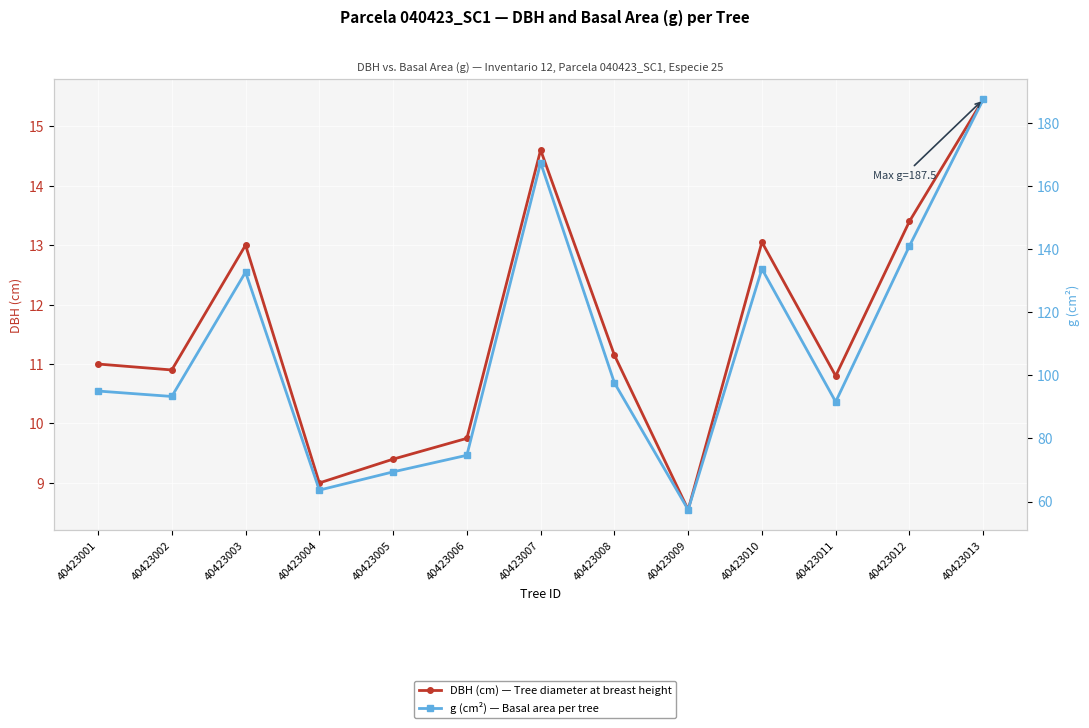

What is the smallest value displayed?

8.6